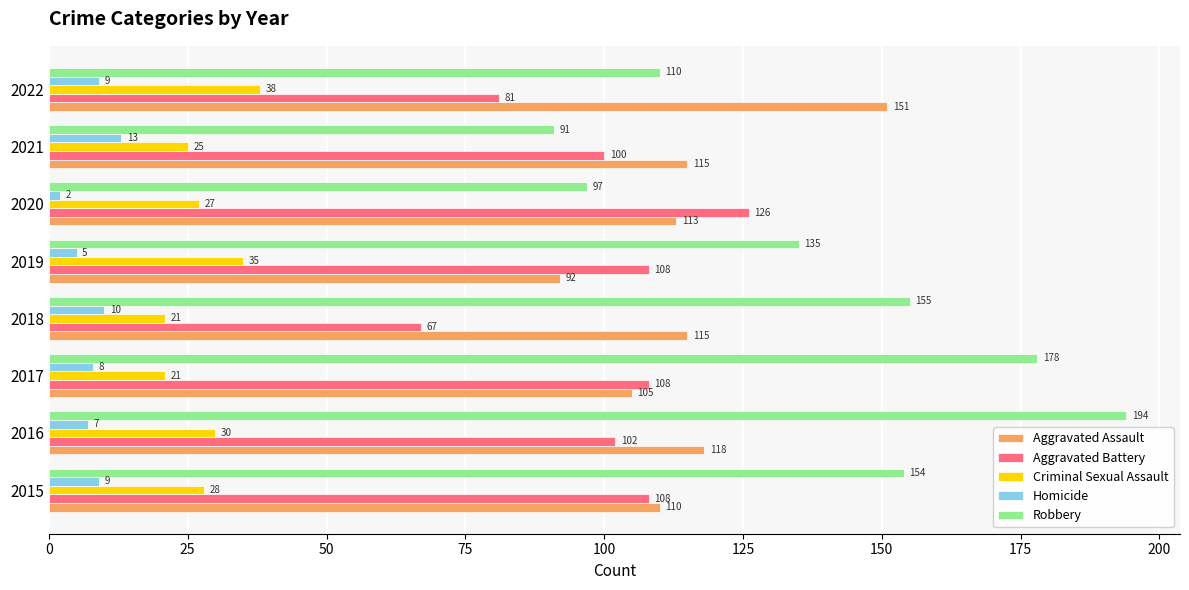

List the series in order of their peak value, highest first.

Robbery, Aggravated Assault, Aggravated Battery, Criminal Sexual Assault, Homicide